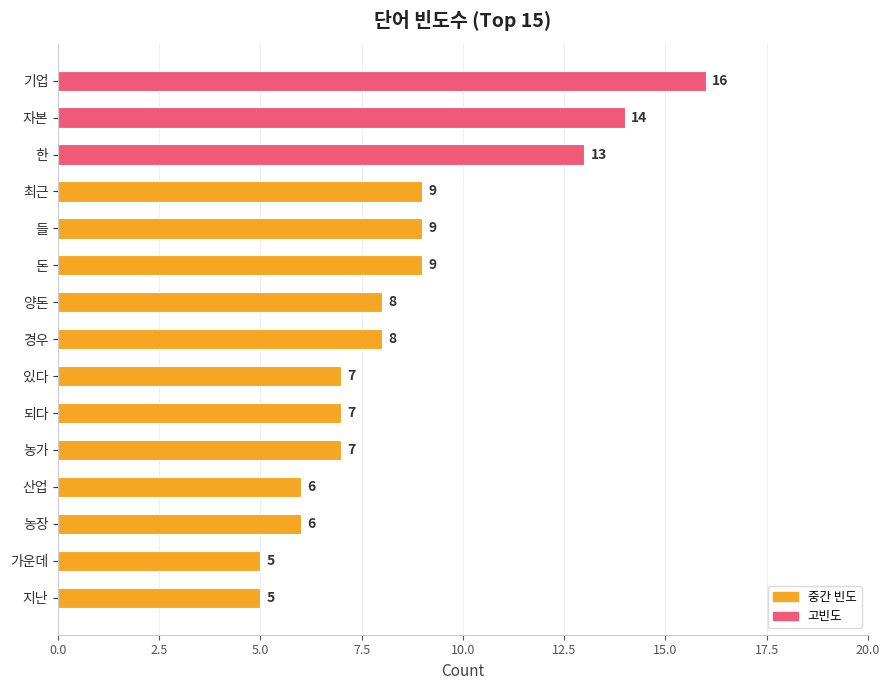

What is the smallest value displayed?

5